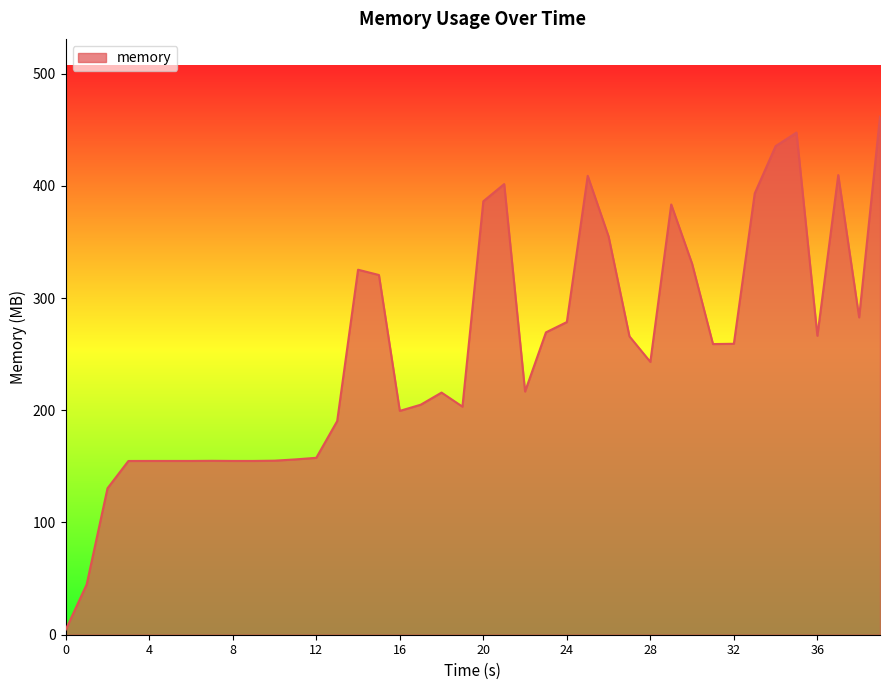

What is the difference between the maximum and minimum values?

457.1